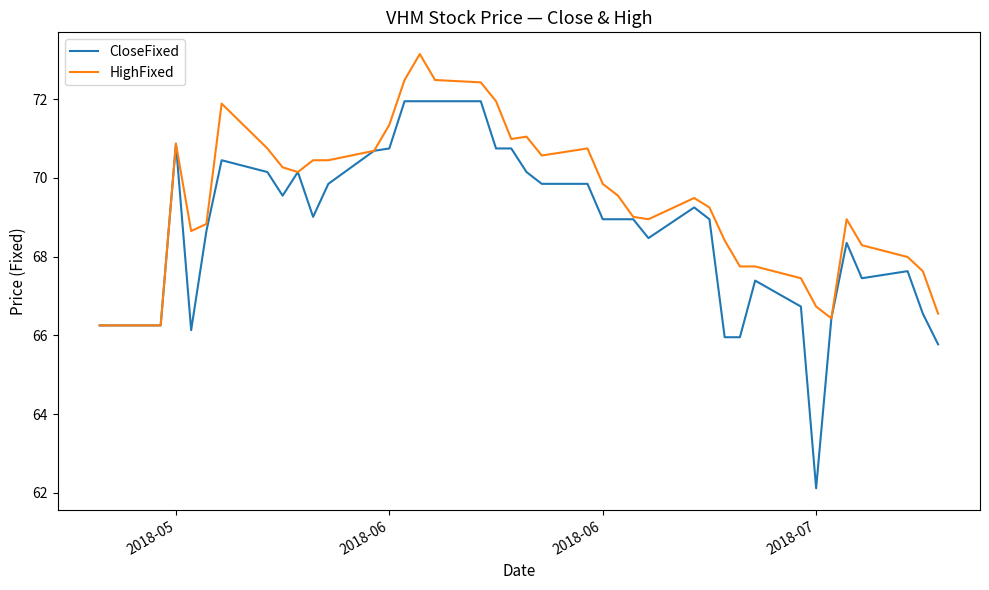

Rank the series by their average value, from lowest to highest.

CloseFixed, HighFixed